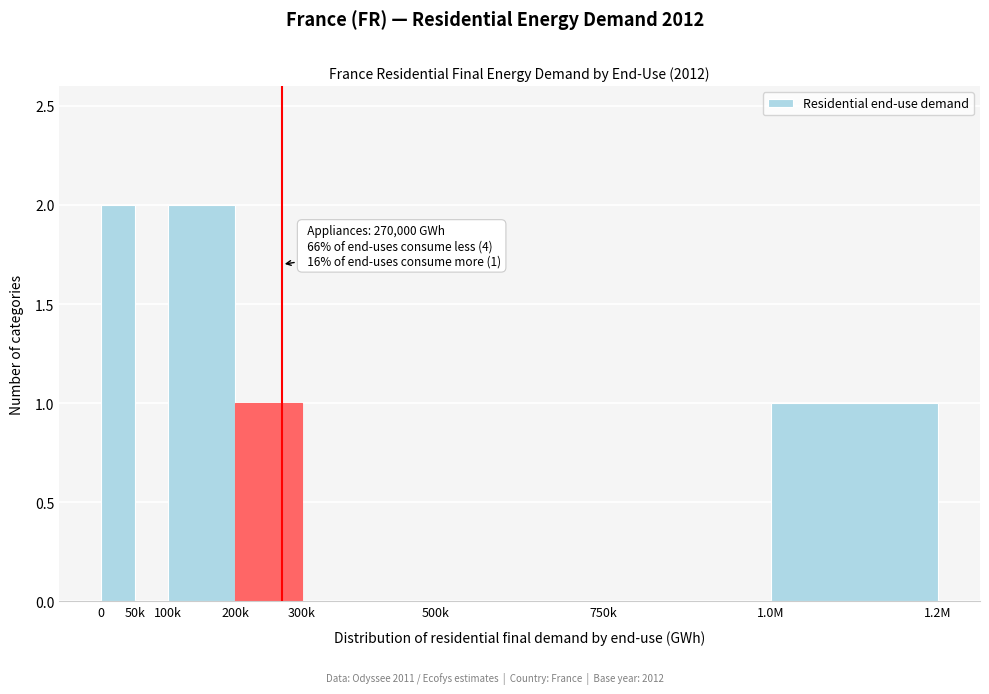

Reading left to right, transcribe all the data shown in this chart.

0=2	50k=0	100k=2	200k=1	300k=0	500k=0	750k=0	1.0M=1